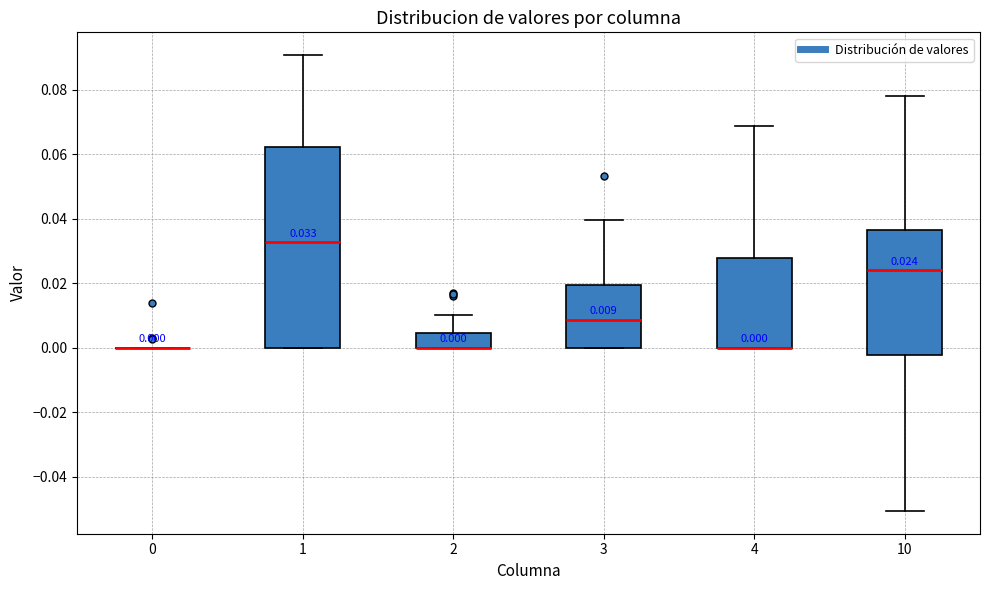

Which box is the tallest, from its lower edge to its upper edge?

1